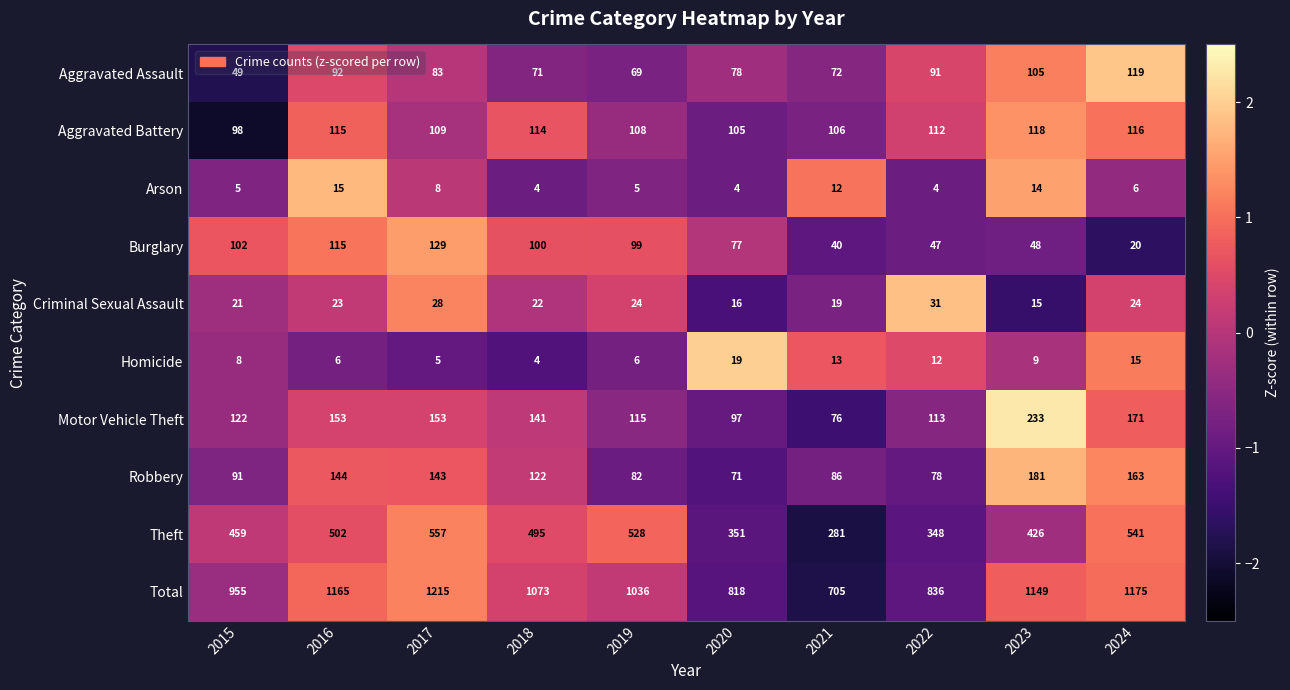

True or false: Criminal Sexual Assault has a value of 22 at 2018.

True